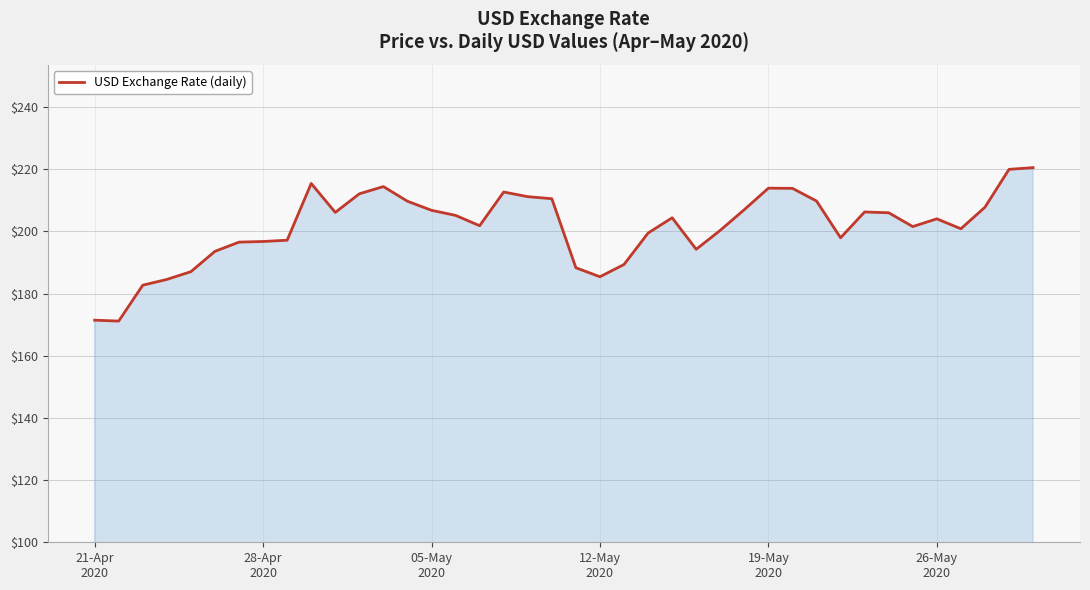

What is the maximum value shown in the chart?

220.5